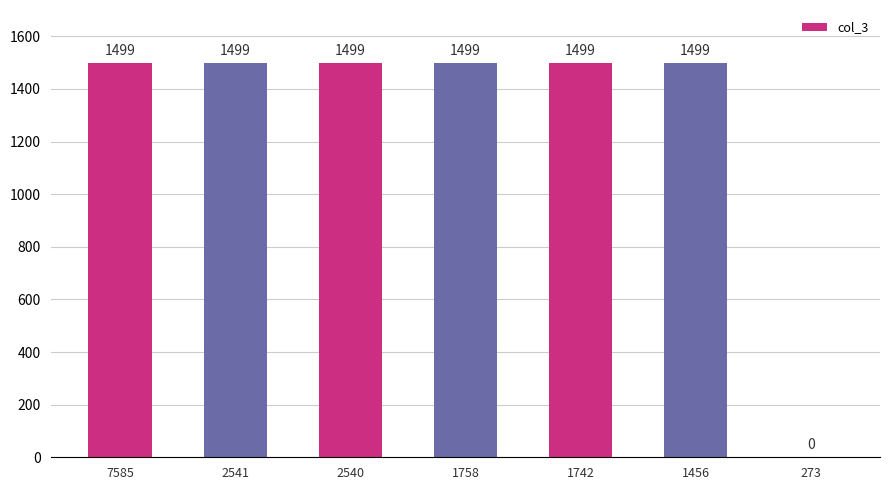

The value at 1758 is 2576. True or false?

False